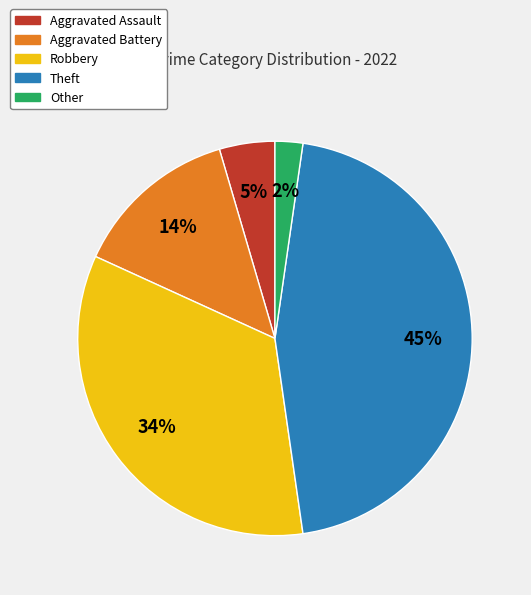

Is there any slice that represents more than half of the pie?

No